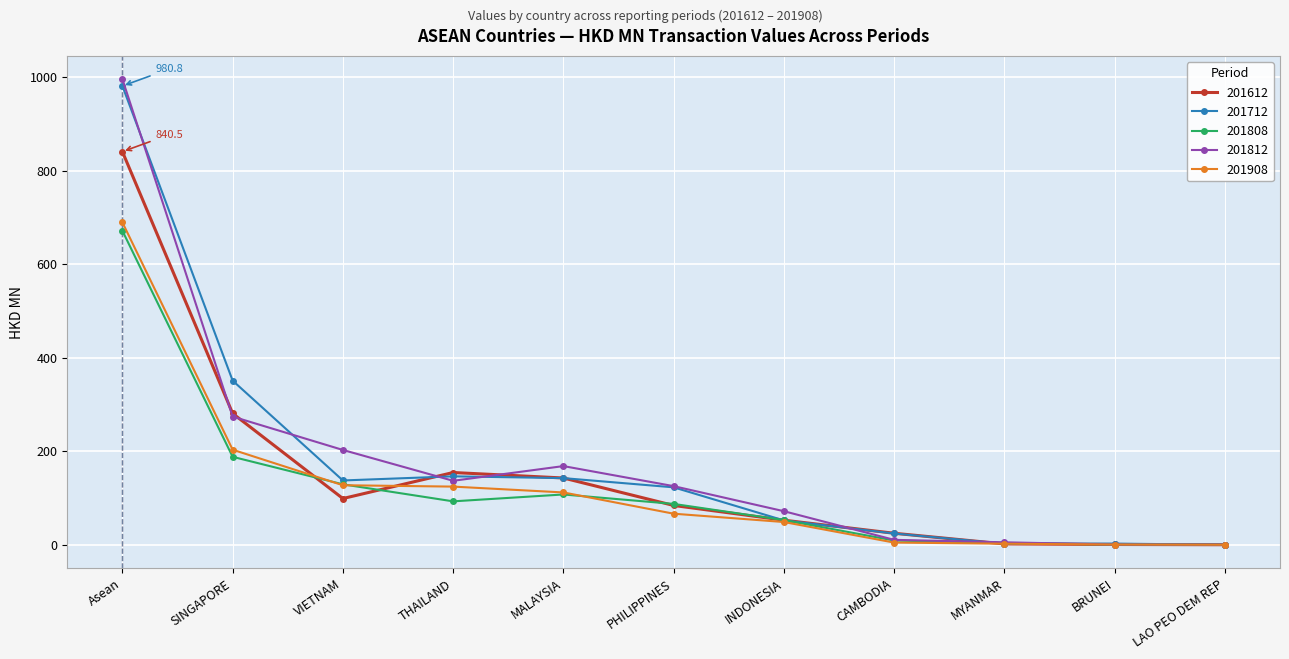

What are all the series names shown in the legend?

201612, 201712, 201808, 201812, 201908